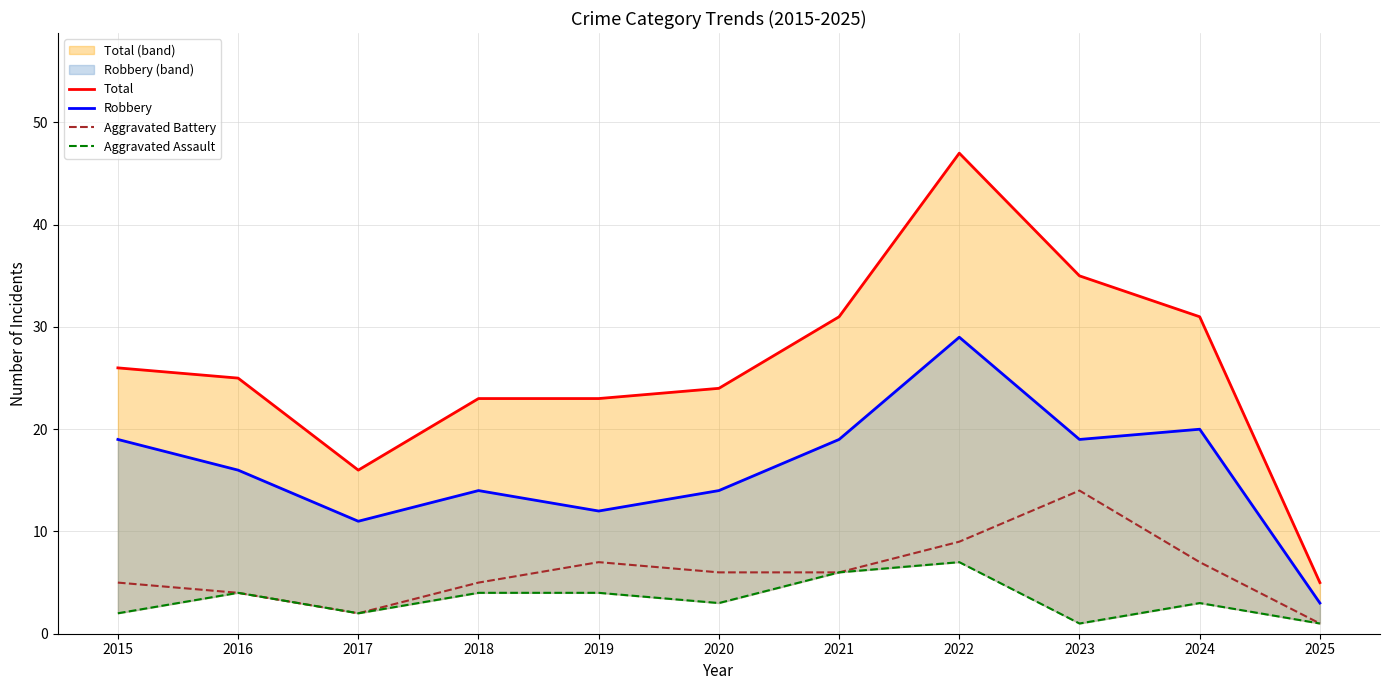

At which category is the sum across all series the highest?

2022